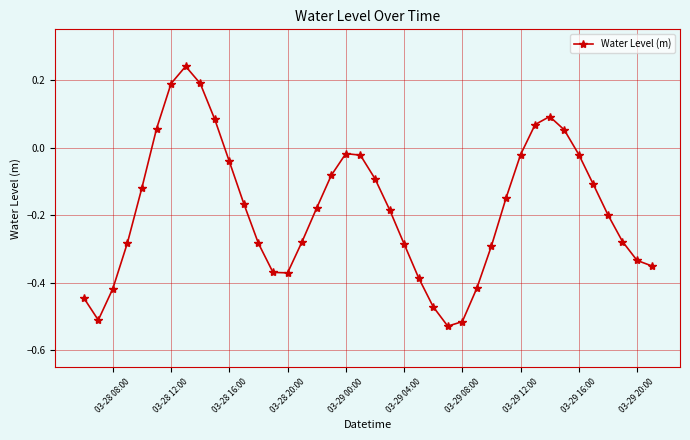

What is the sum of all values?

-7.2